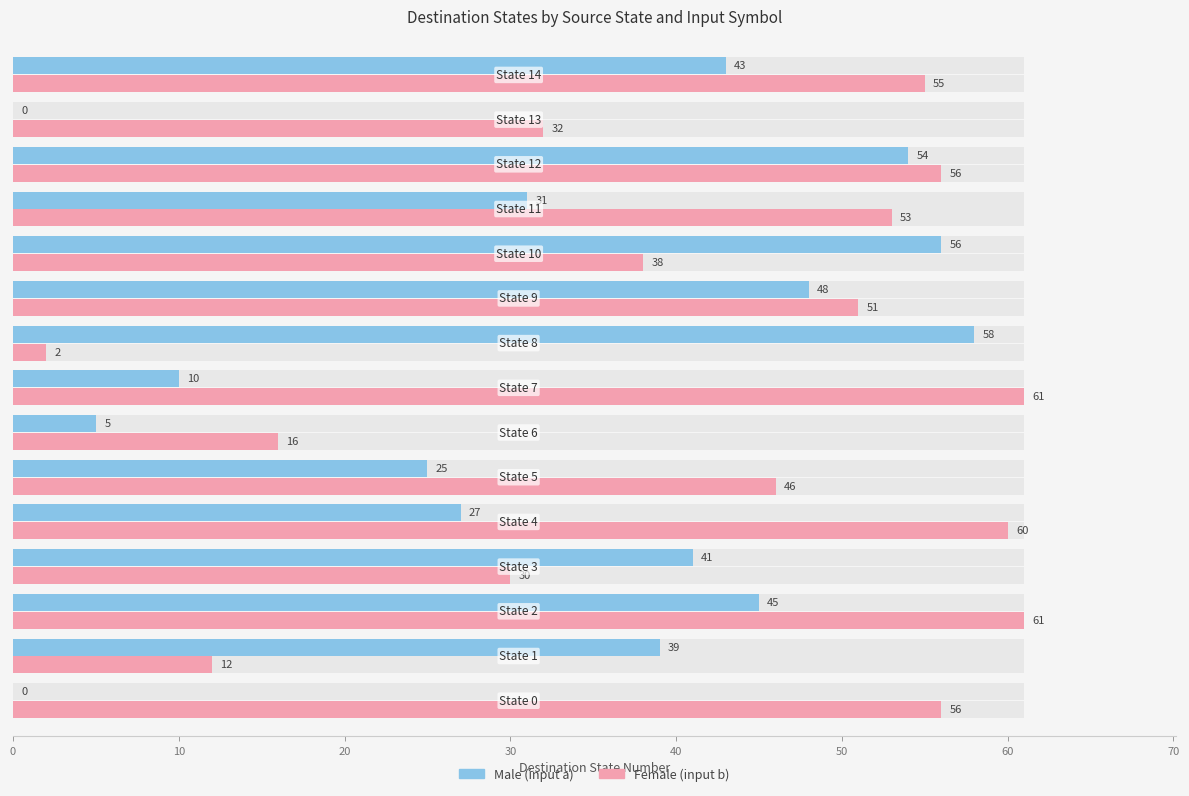

What is the sum of all Female values?

629